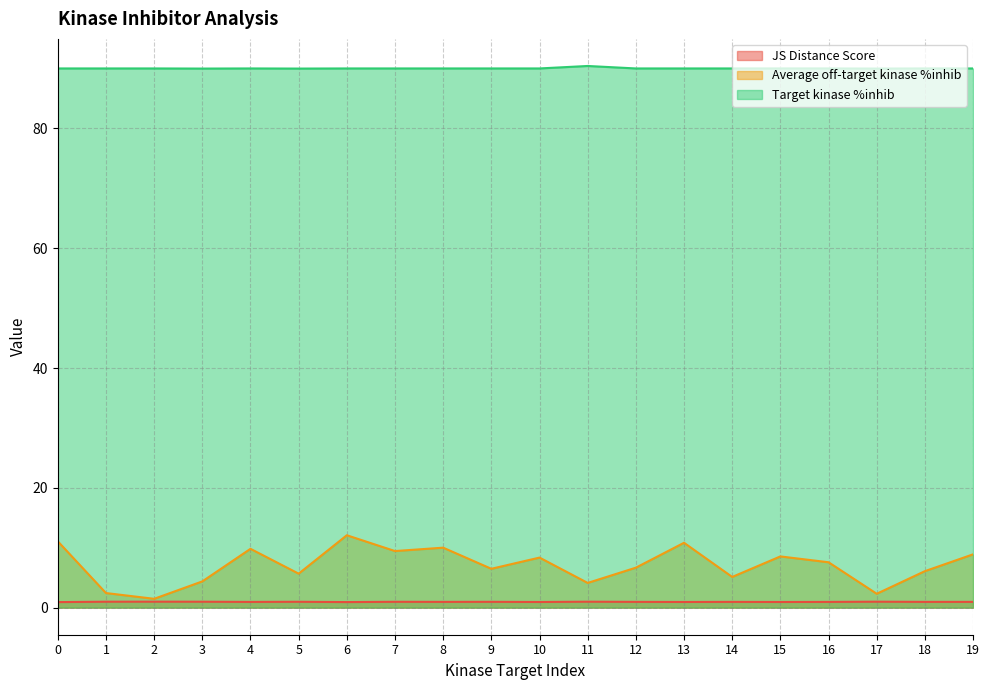

The JS Distance Score series shows 0.7 at 5. True or false?

False